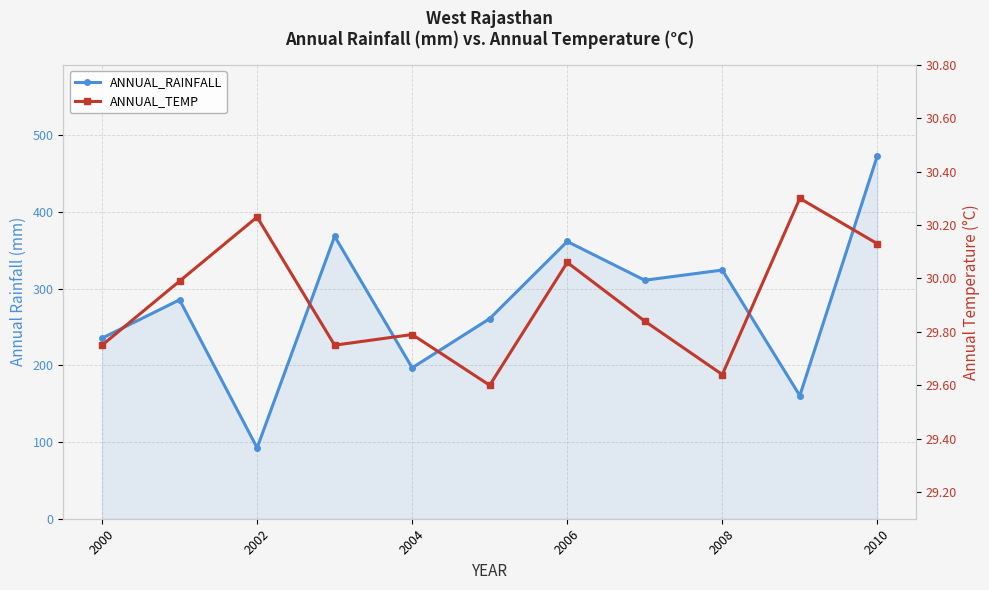

Is this an area chart (filled region under the line)?

No